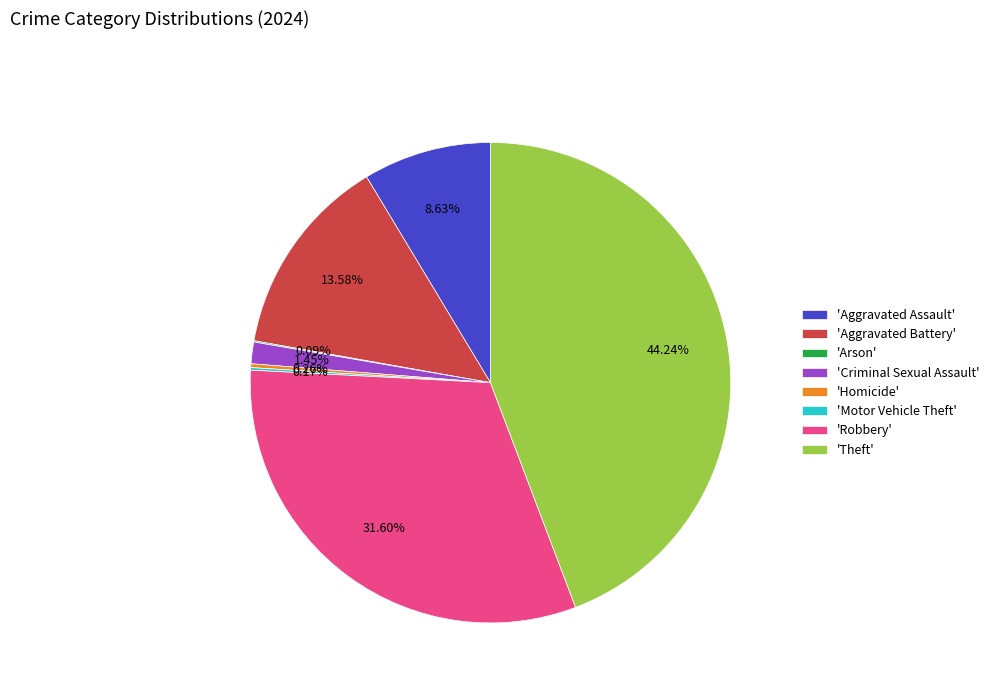

Does any single category account for the majority?

No